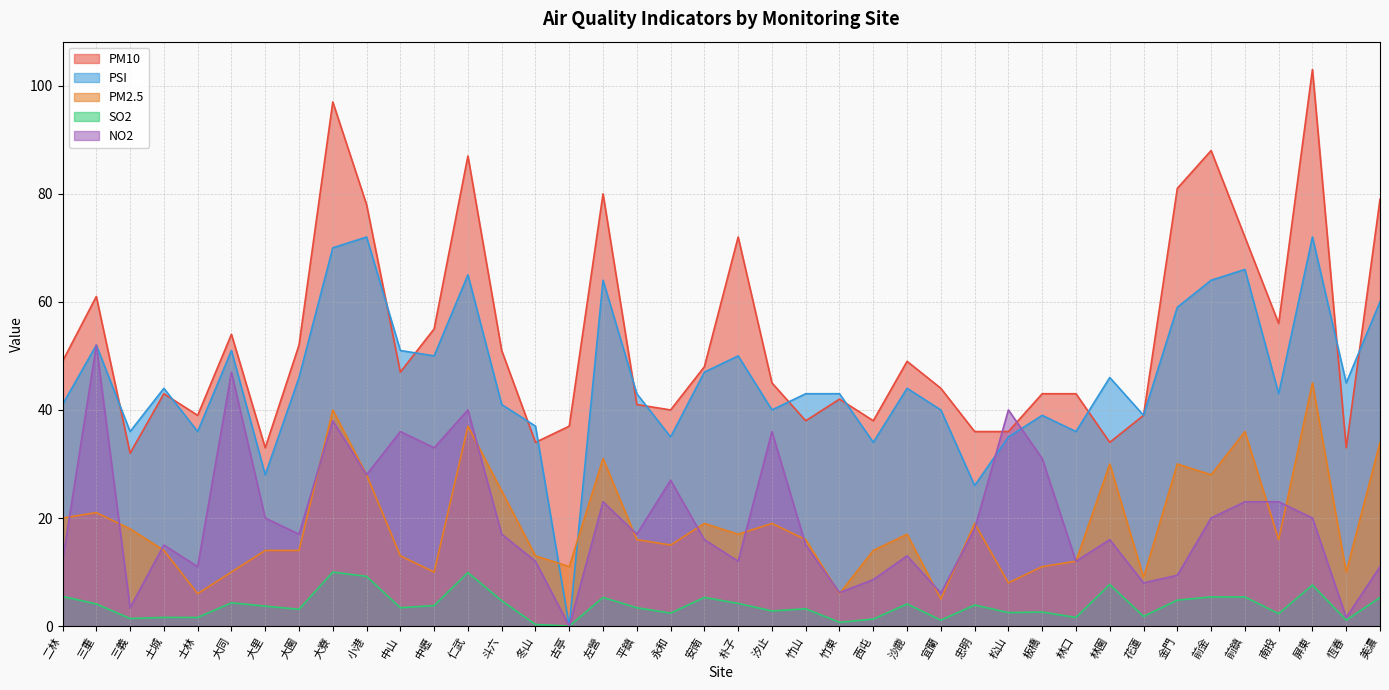

The value of PM10 at 小港 is 78.0. True or false?

True